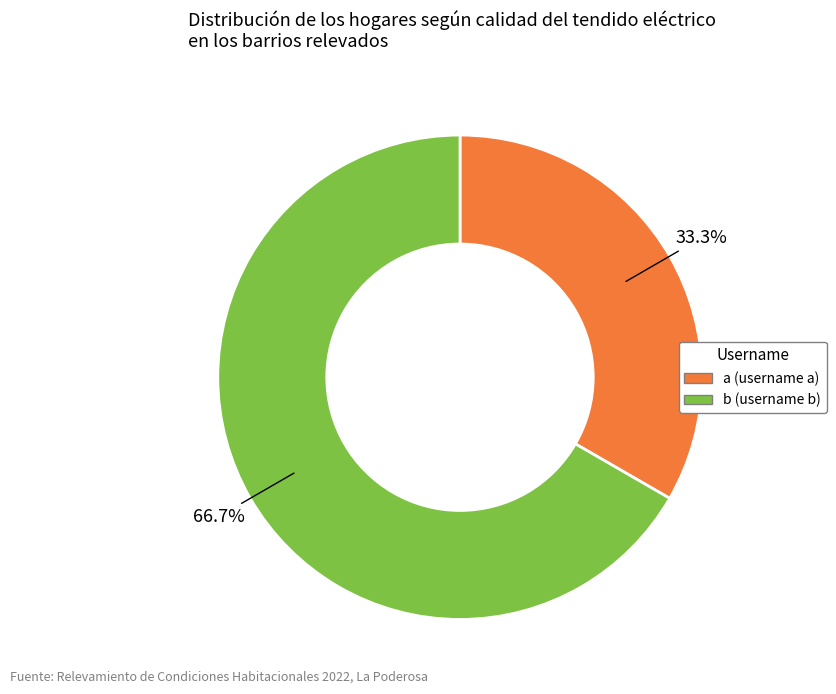

To the nearest percent, what percentage of the pie is a?

33%